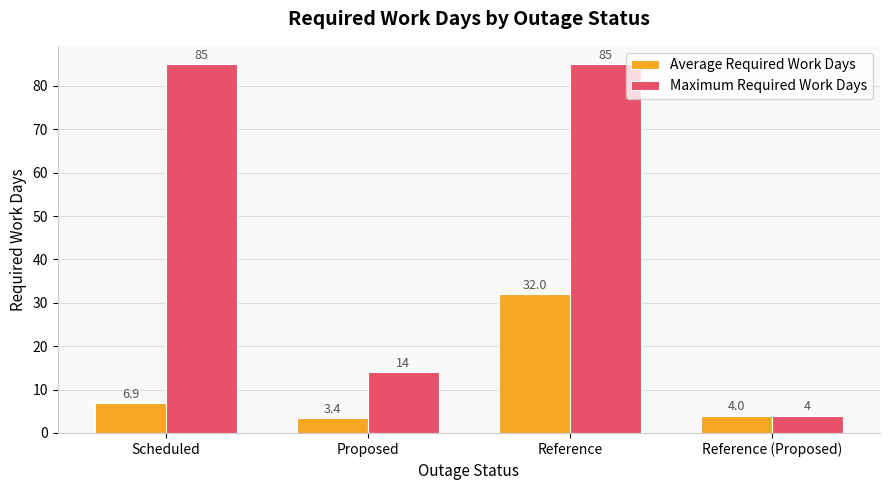

List the series in order of their peak value, highest first.

Maximum Required Work Days, Average Required Work Days